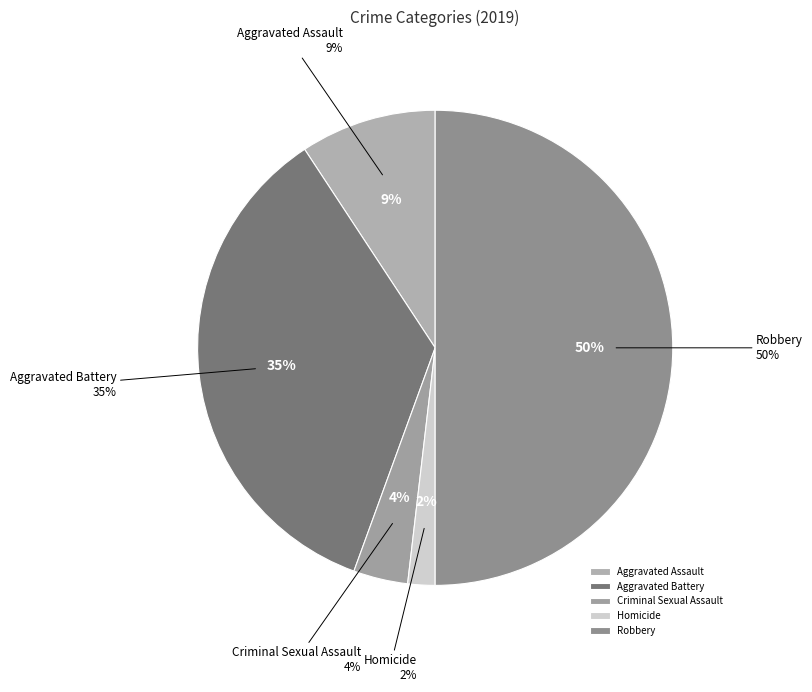

What portion of the pie excludes Aggravated Battery?

64.8%